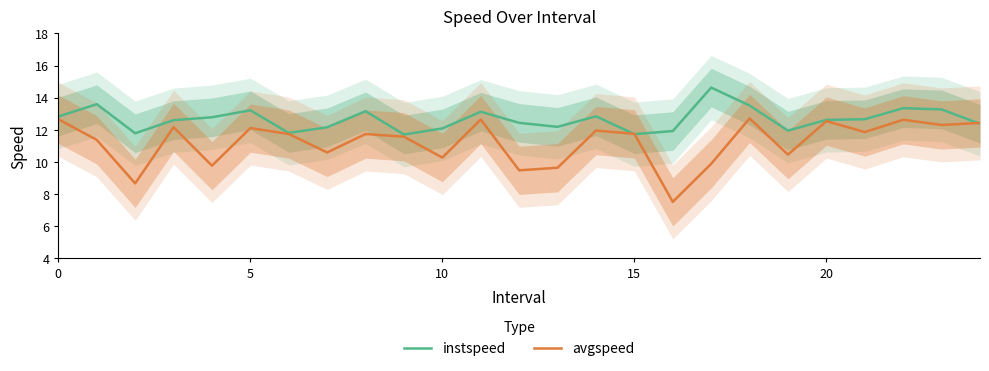

Which series ends up on top after the final intersection of instspeed and avgspeed?

avgspeed